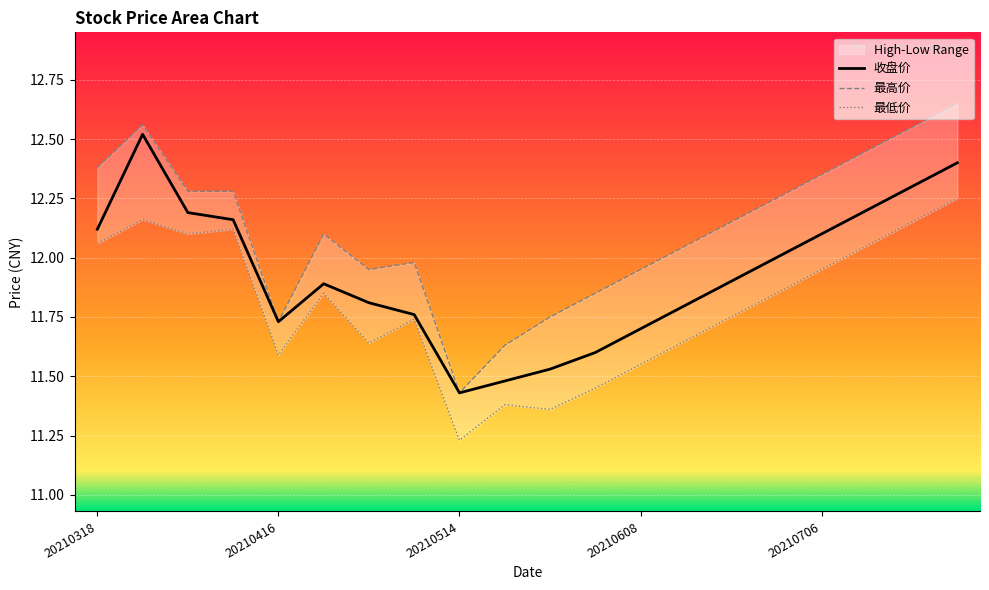

Where is the first local minimum for 收盘价?

20210416